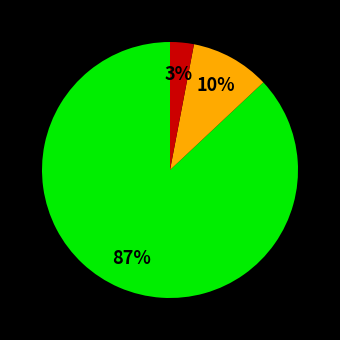

To the nearest percent, what is the difference between the largest and smallest slice percentages?

84%